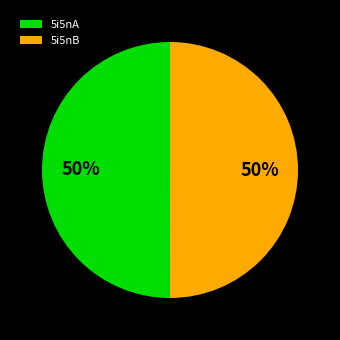

What percentage is the 5i5nB slice, to the nearest percent?

50%